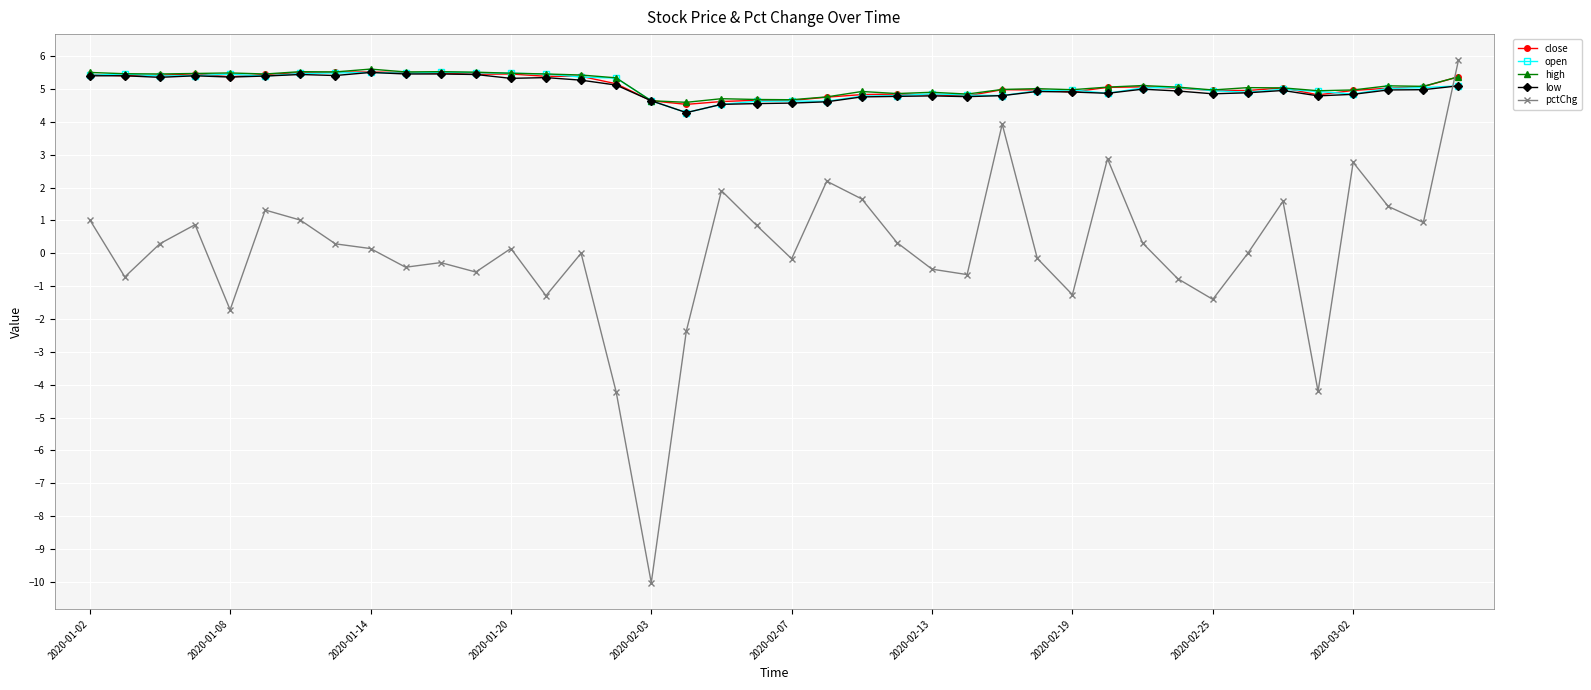

True or false: high has more than 2 interior local peaks.

True